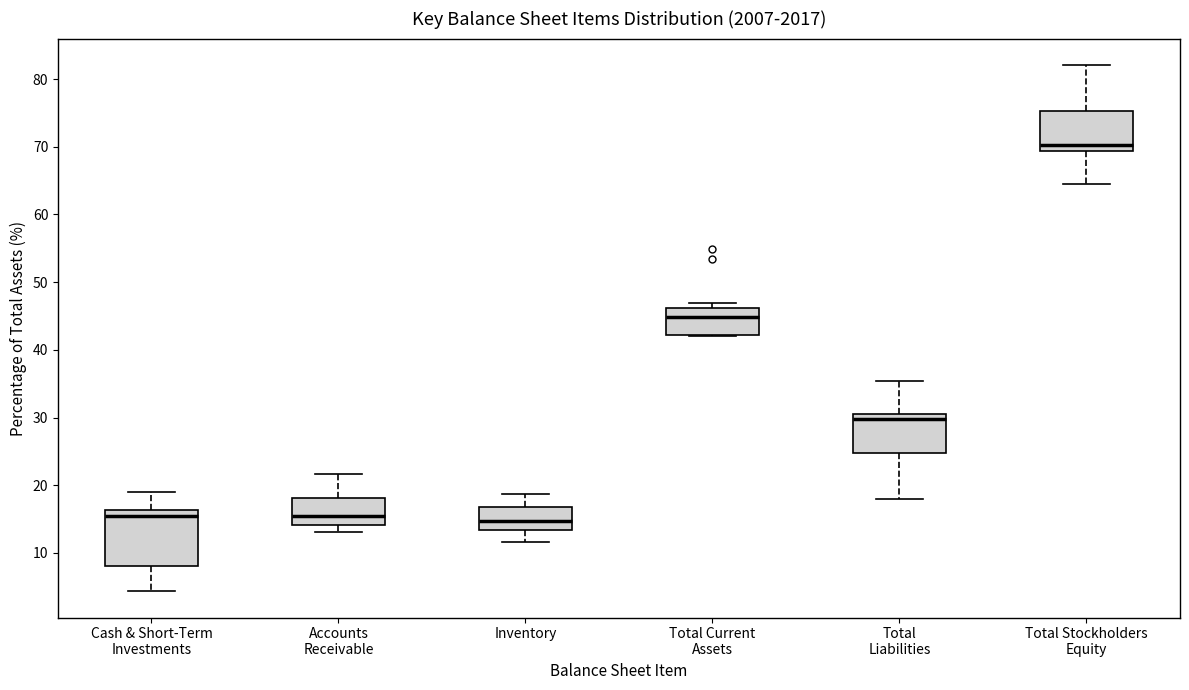

Reading left to right, read every box against the y-axis: the position of its median line, the range the box covers, and the ends of its whiskers. The values are not printed on the chart, so give them approximately, as read against the axis.

Cash & Short-Term Investments: median 15, box 8 to 16, whiskers 4 to 19
Accounts Receivable: median 16, box 14 to 18, whiskers 13 to 22
Inventory: median 15, box 13 to 17, whiskers 12 to 19
Total Current Assets: median 45, box 42 to 46, whiskers 42 to 47
Total Liabilities: median 30, box 25 to 31, whiskers 18 to 35
Total Stockholders Equity: median 70, box 69 to 75, whiskers 65 to 82